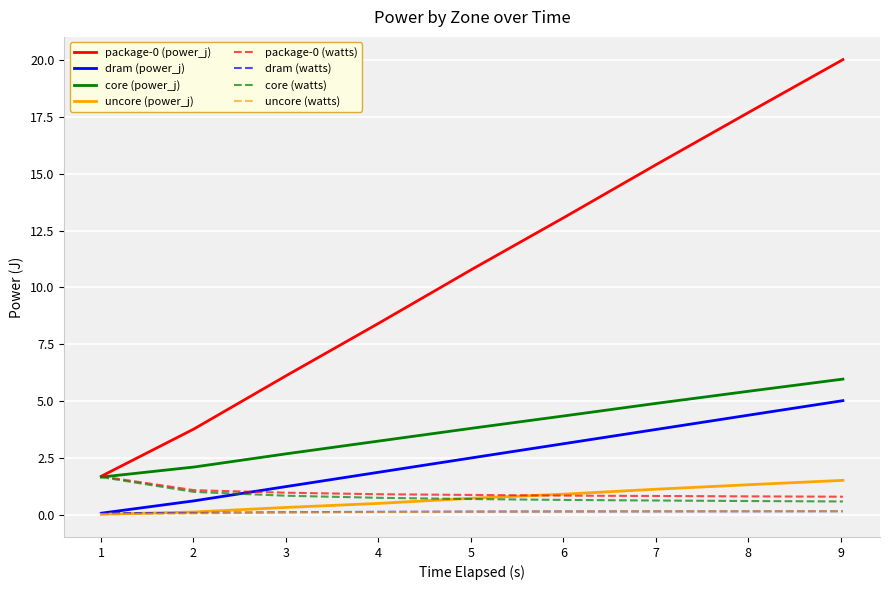

True or false: core (watts) and dram (power_j) intersect in this chart.

True